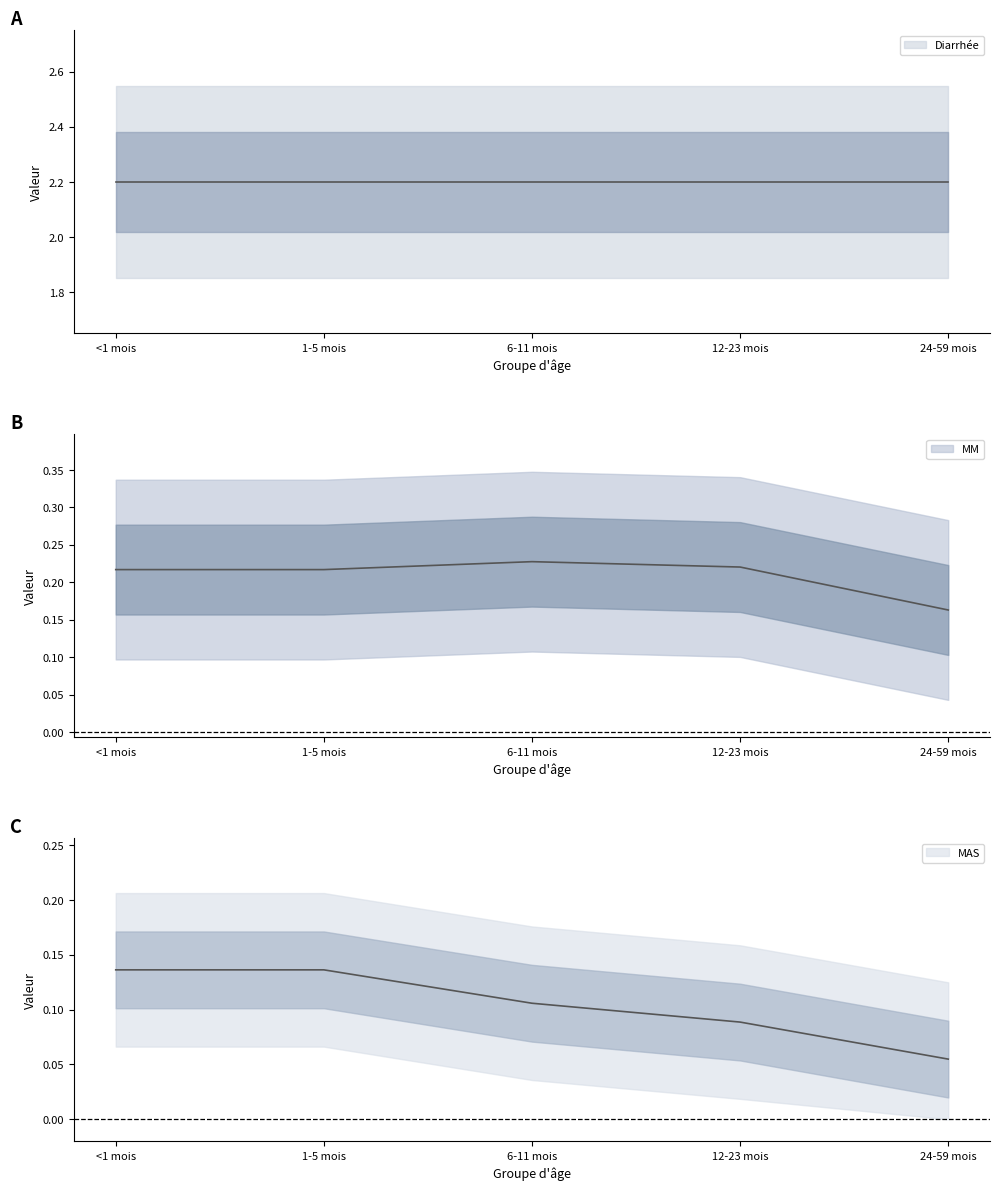

The value of MM at <1 mois is 0.2. True or false?

True